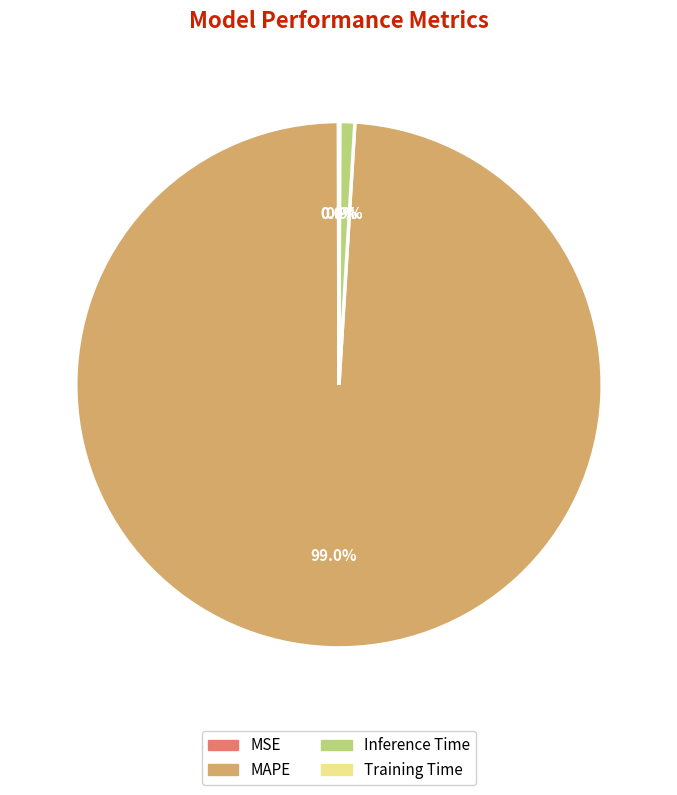

Which slice is the largest?

MAPE